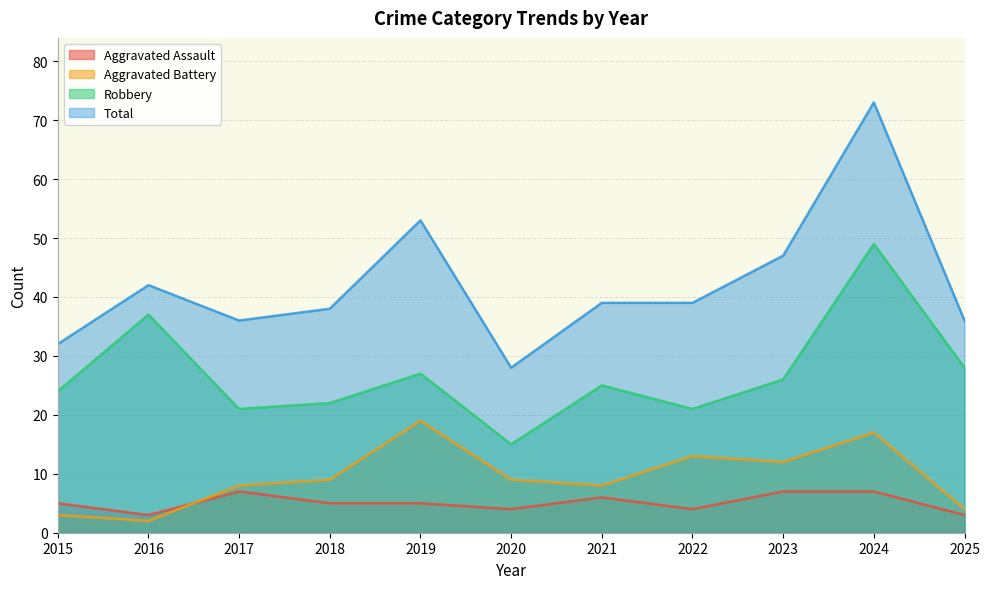

How many interior local valleys does the Total series have?

2